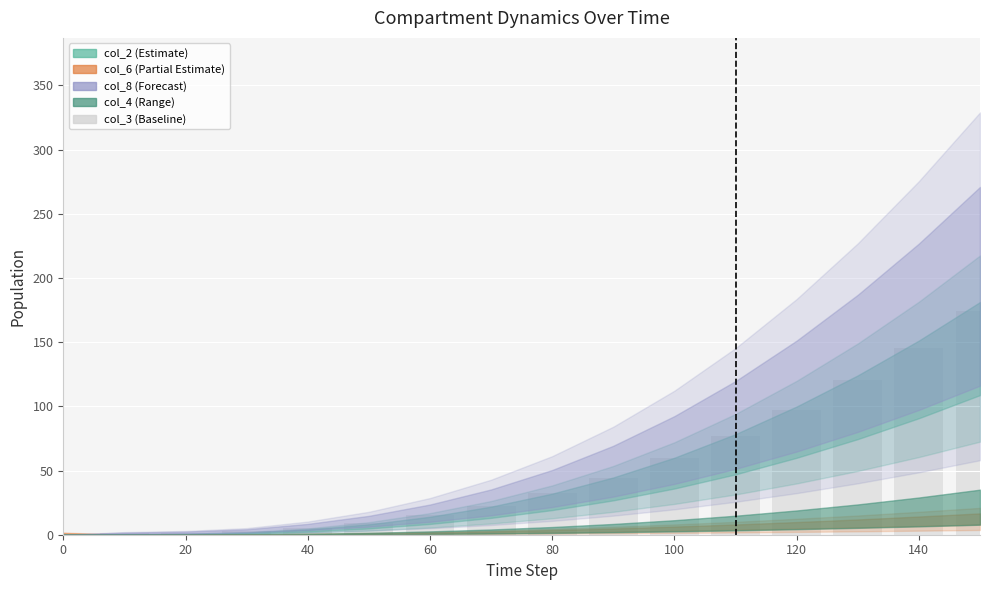

How many data points are above 32?

8